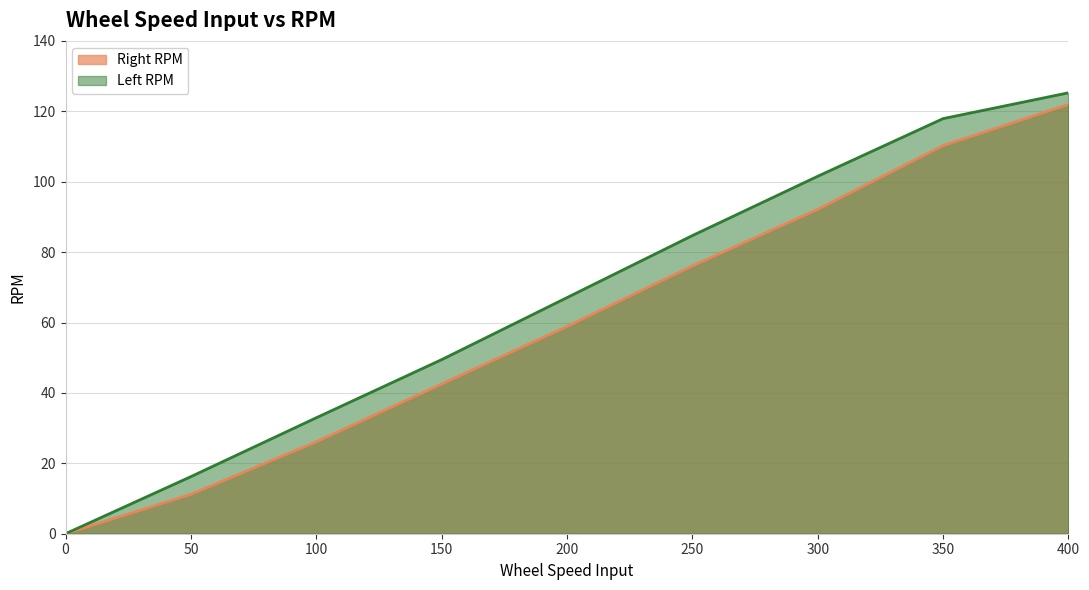

Is the value of Left RPM at 350 greater than the value of Right RPM at 0?

Yes